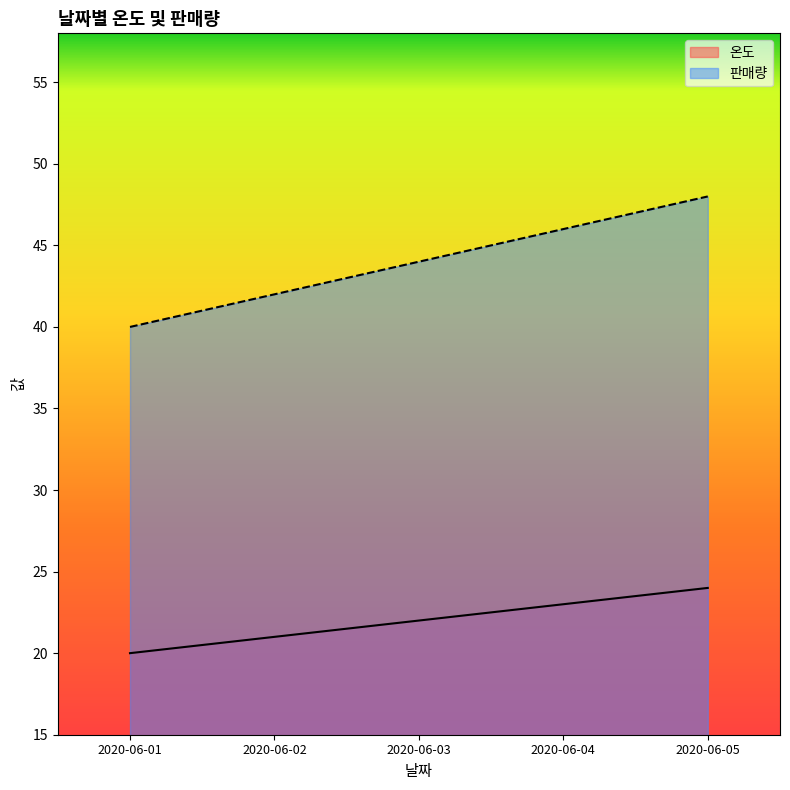

Which series has the largest total across all categories?

판매량